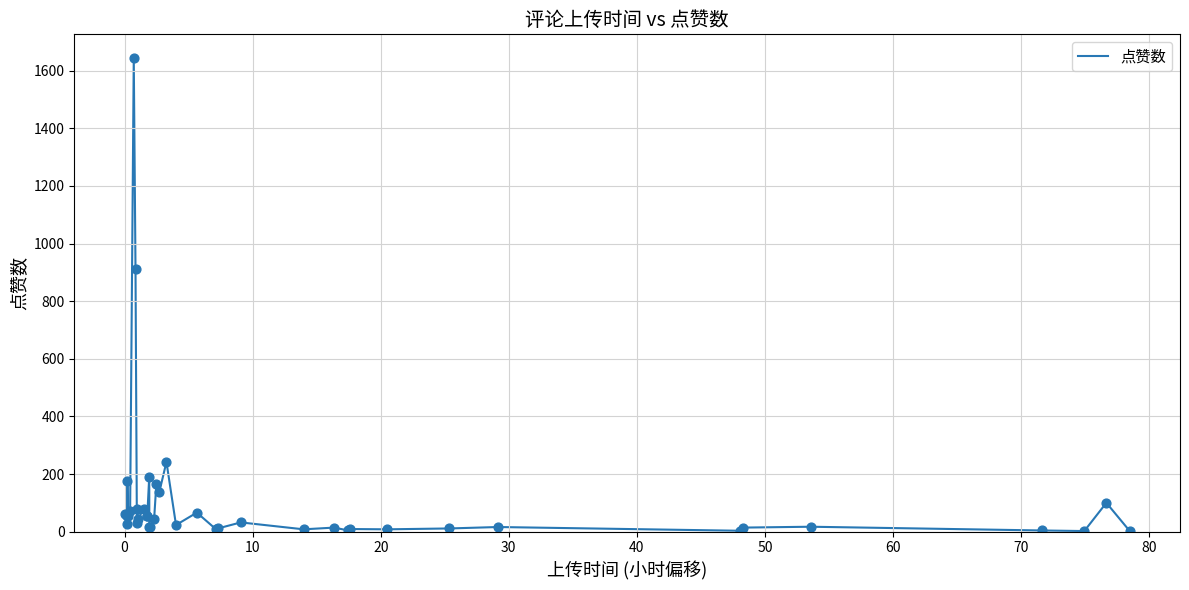

What is the maximum value shown in the chart?

1644